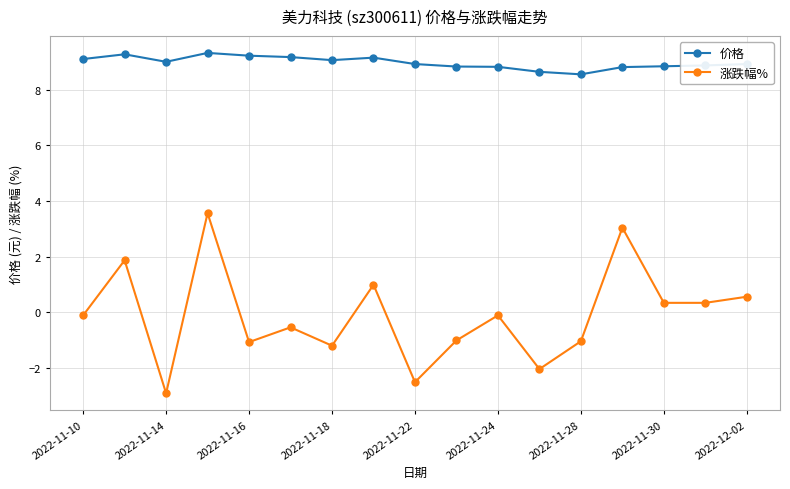

Rank the series by their maximum value, from lowest to highest.

涨跌幅%, 价格